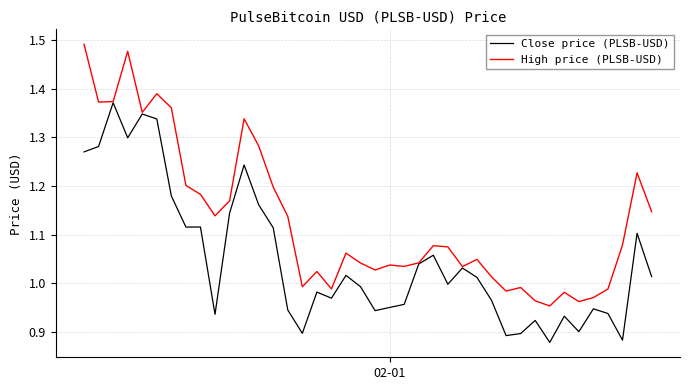

List the series in order of their peak value, lowest first.

Close price (PLSB-USD), High price (PLSB-USD)